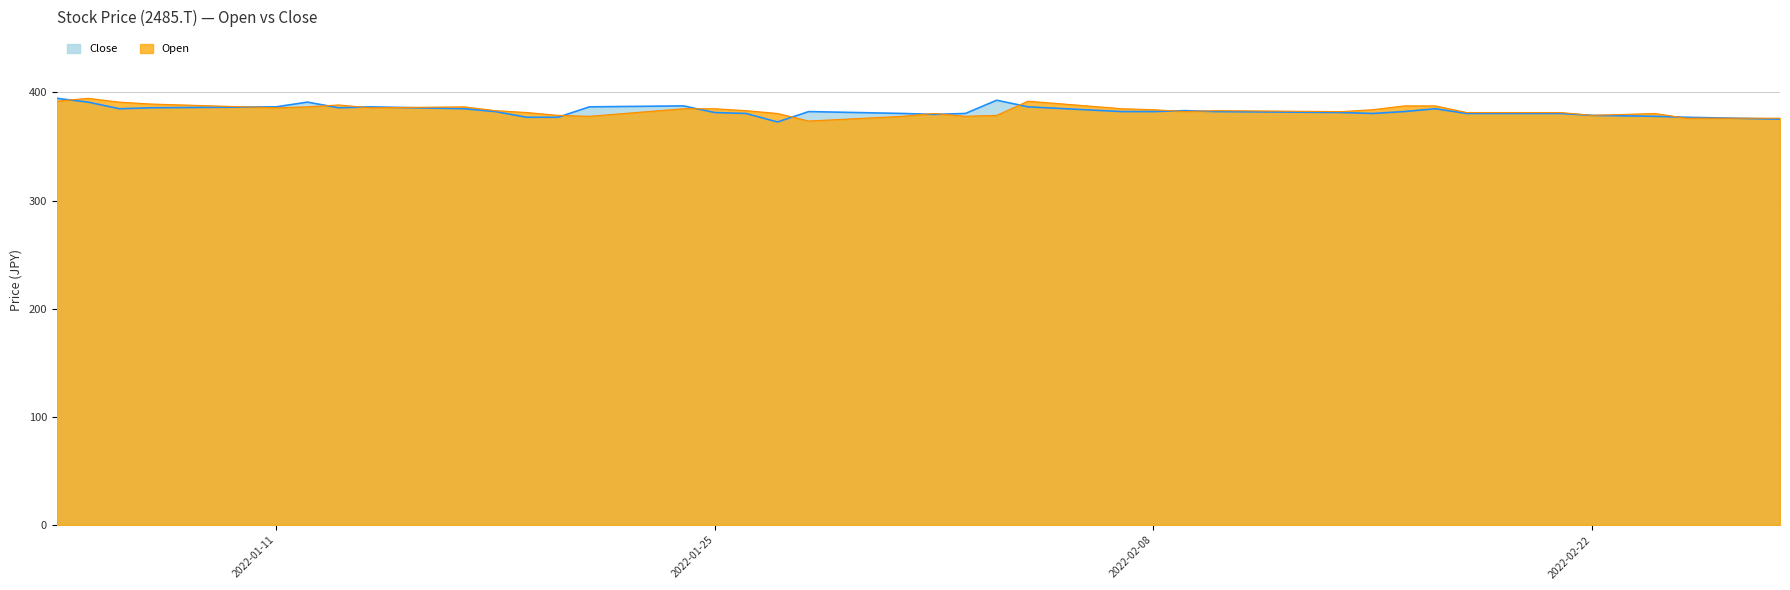

At which category does Open reach its first local peak?

2022-01-05